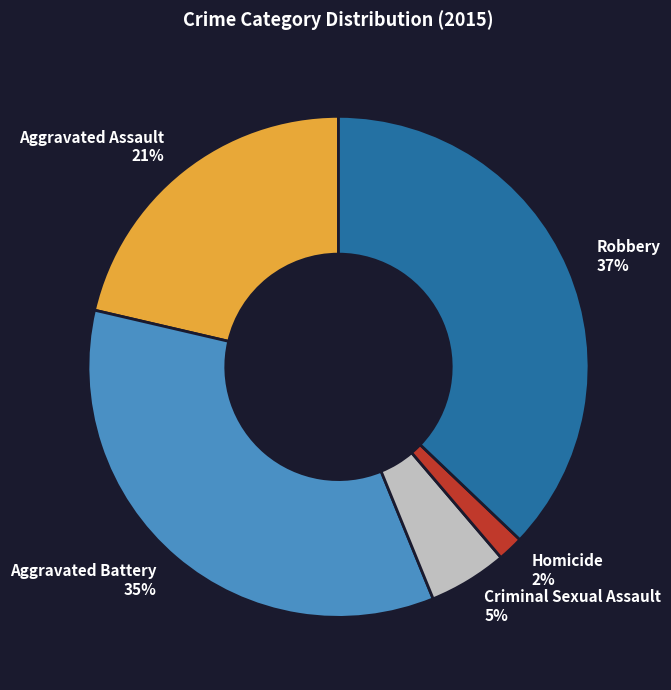

How many segments does this pie chart have?

5